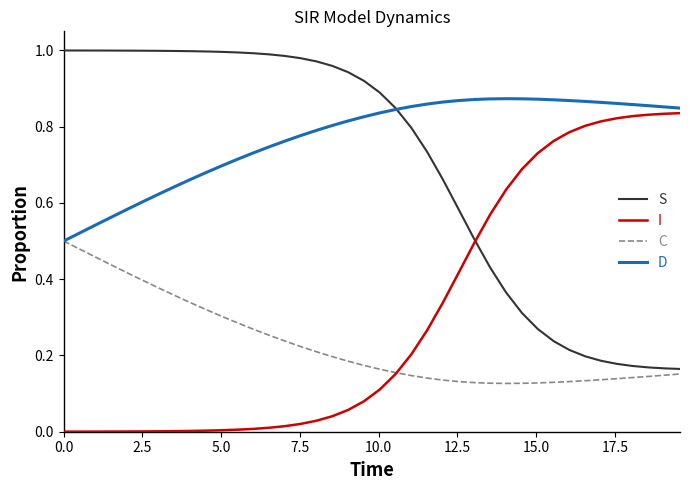

Which series has the largest total across all categories?

D